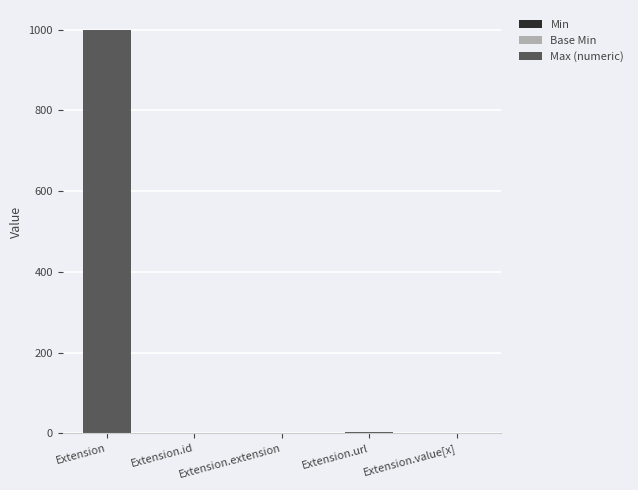

At which category is the sum across all series the highest?

Extension